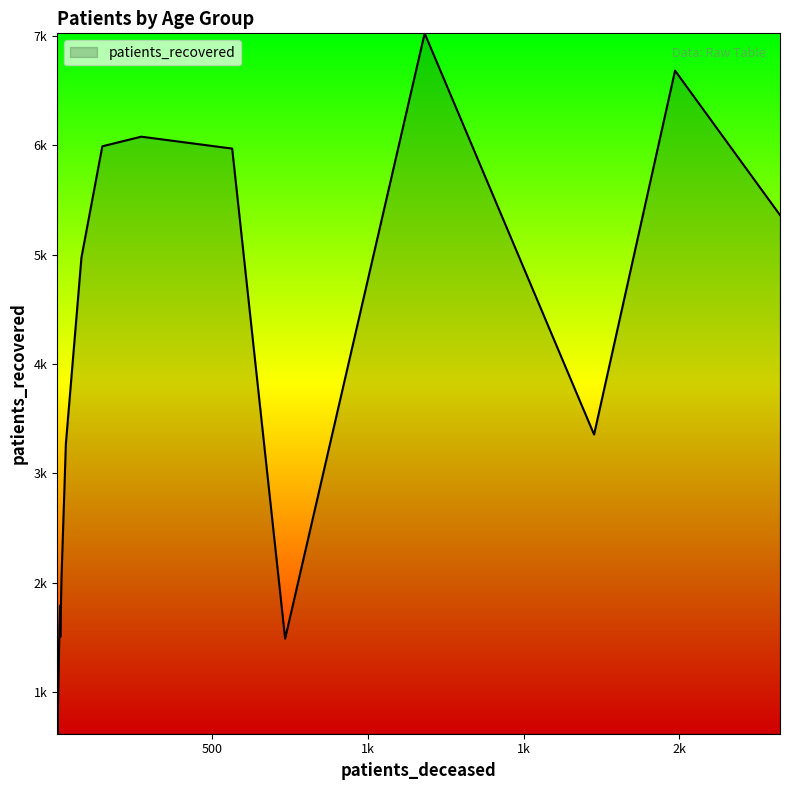

What is the label of the 14th point from the right?

25 - 29